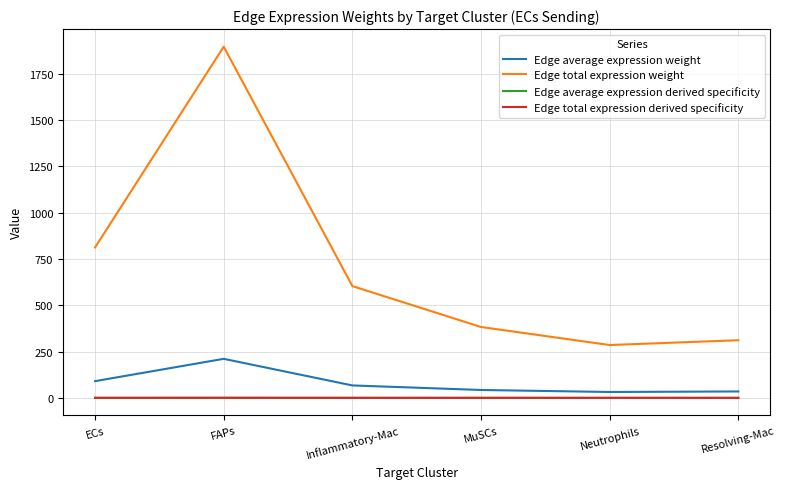

At which label does Edge total expression derived specificity reach its peak?

FAPs